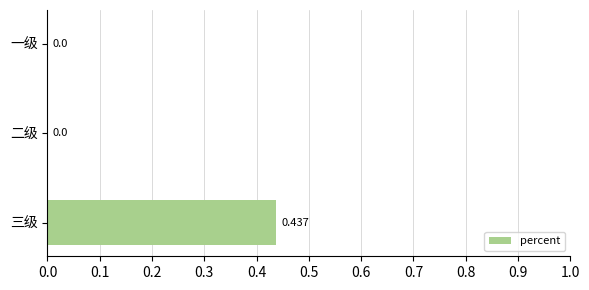

Which category has the highest value across all series?

三级